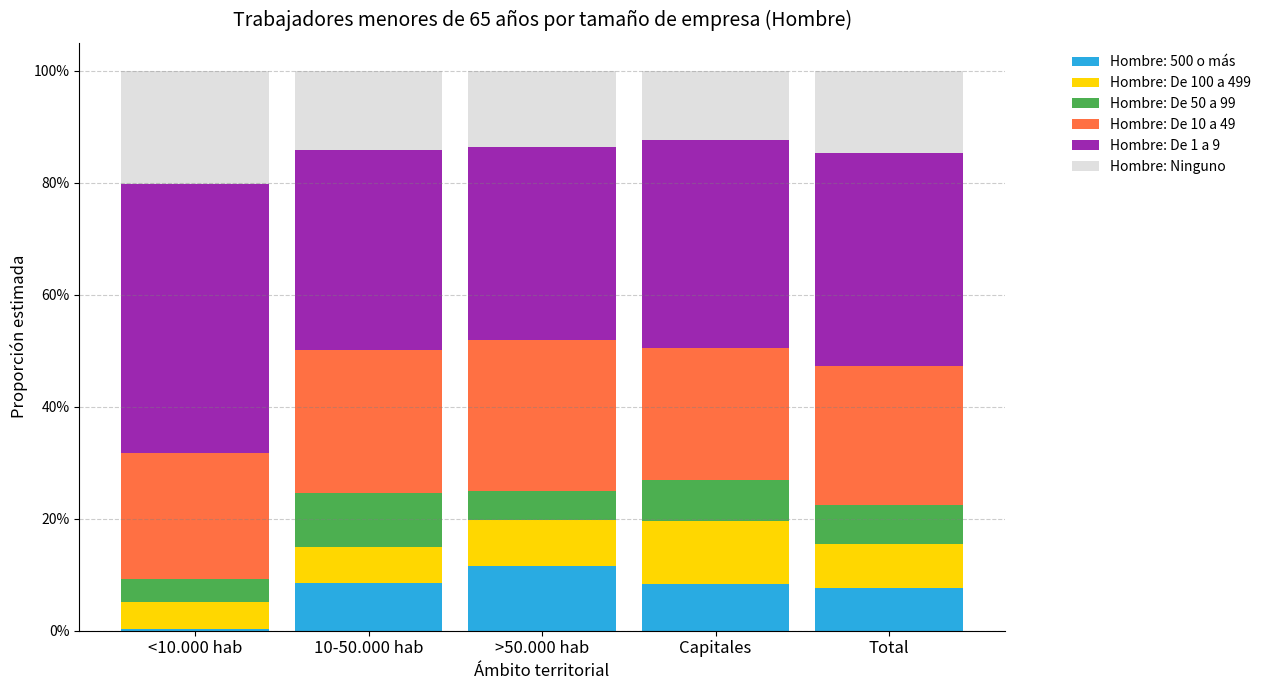

The value of Hombre: Ninguno at <10.000 hab is 0.1. True or false?

False